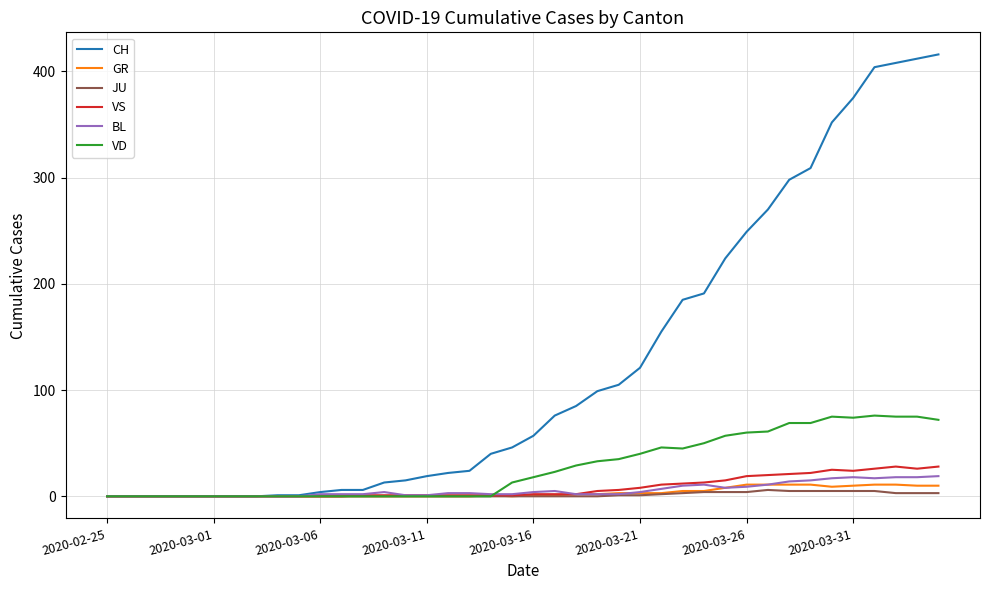

Which series has the largest range (max minus min)?

CH